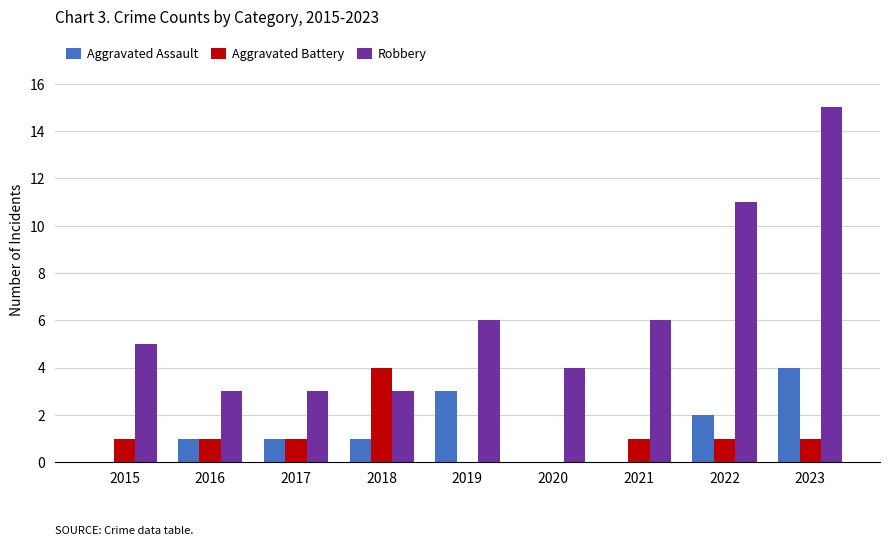

How many groups of bars are there?

9